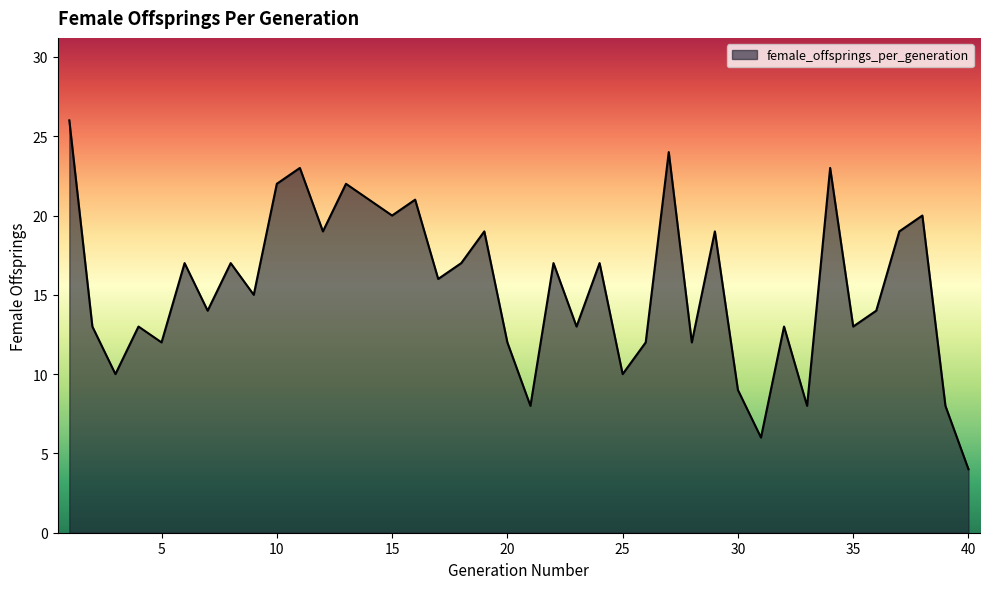

What is the minimum value shown in the chart?

4